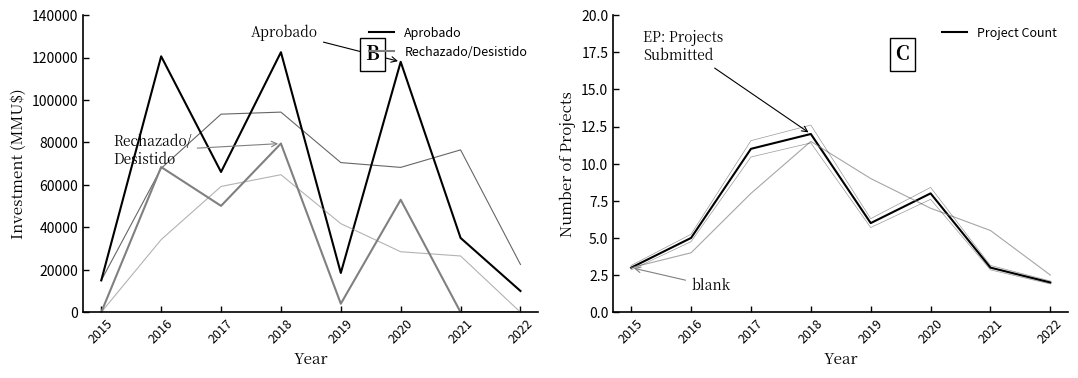

What is the value of the Aprobado point at the 3rd from the left?

66079